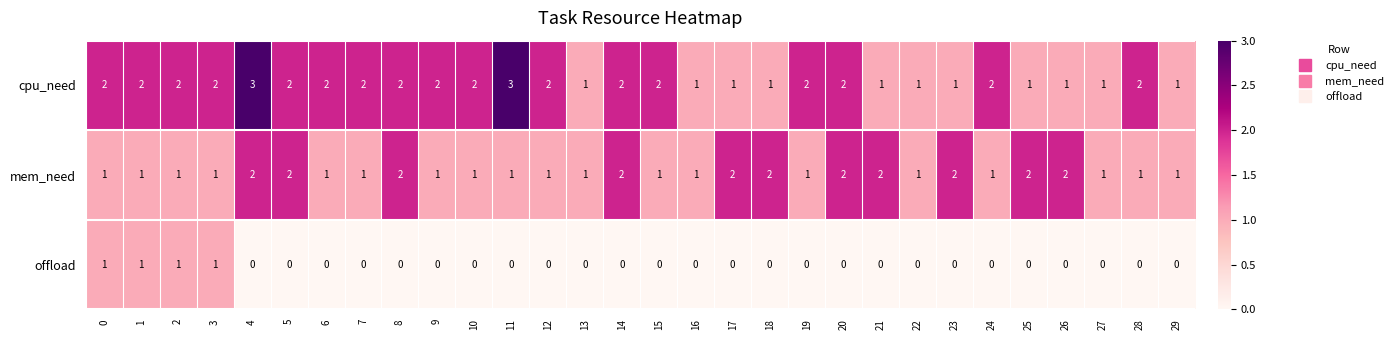

The offload series shows 0 at 29. True or false?

True